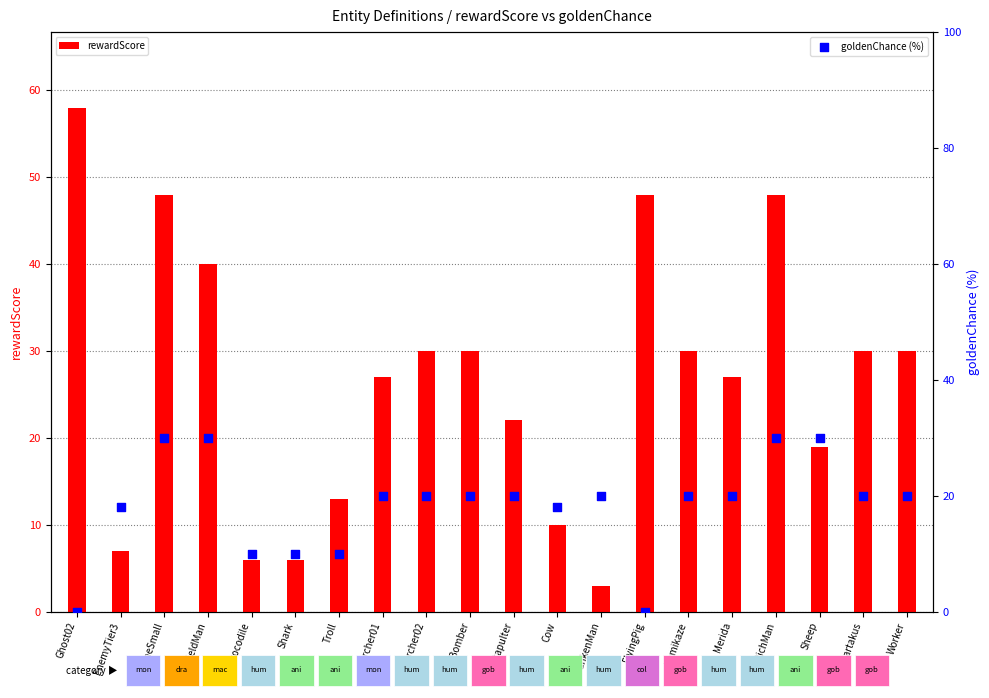

Is the value of rewardScore at Archer02 greater than the value of goldenChance (%) at Crocodile?

Yes